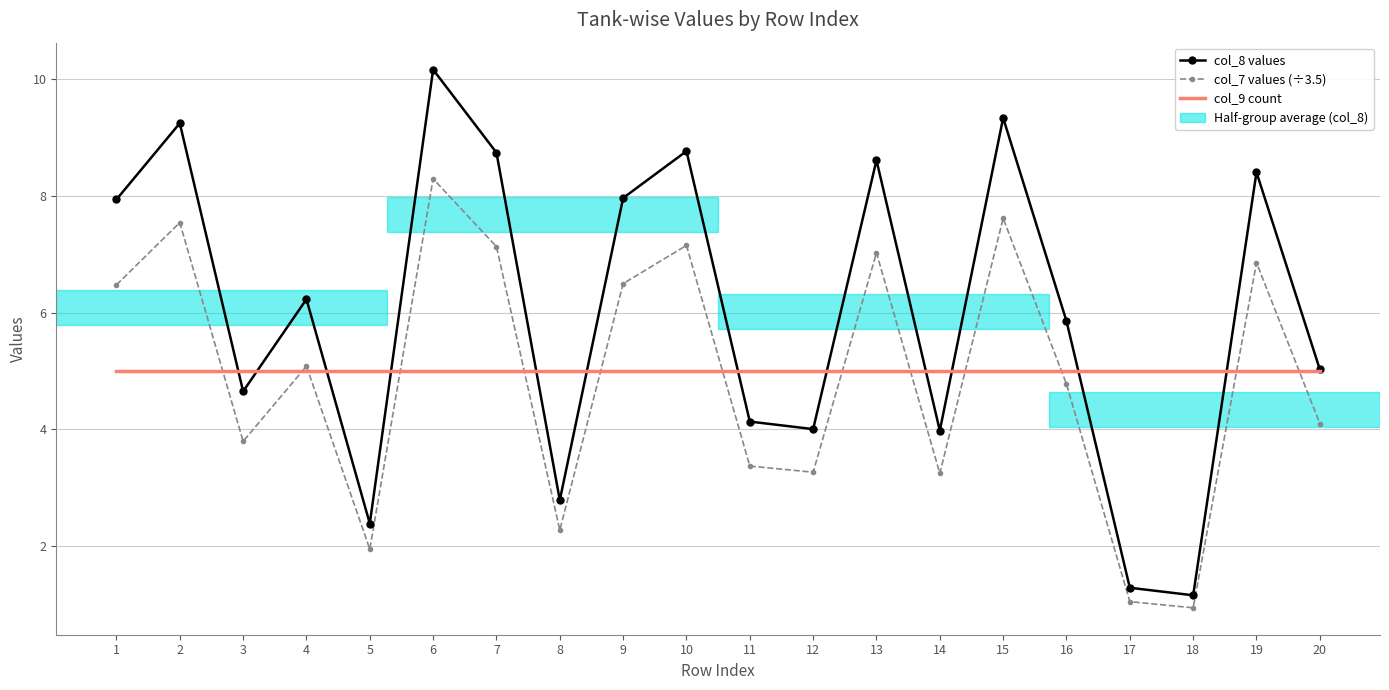

At how many categories does at least one series exceed 4?

20